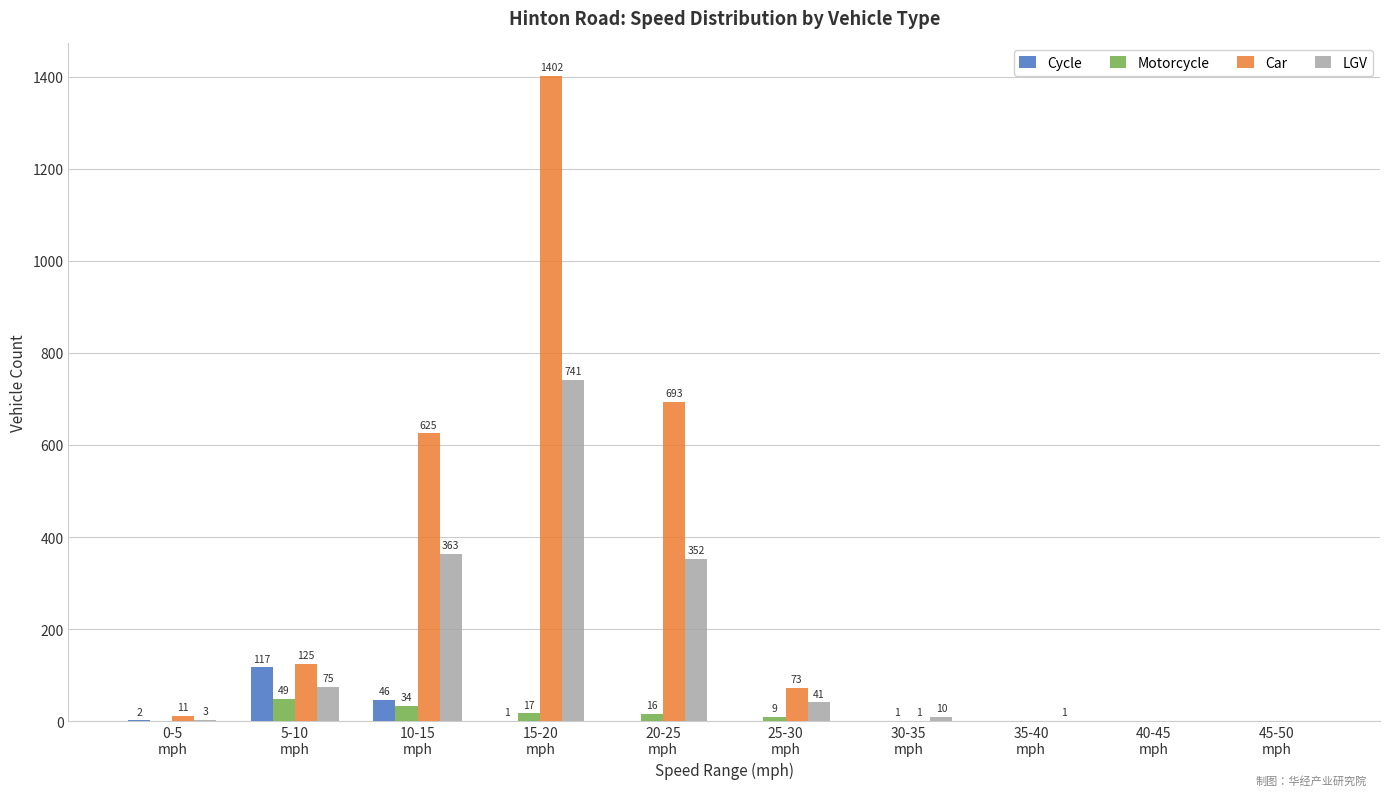

What is the maximum value for Cycle?

117